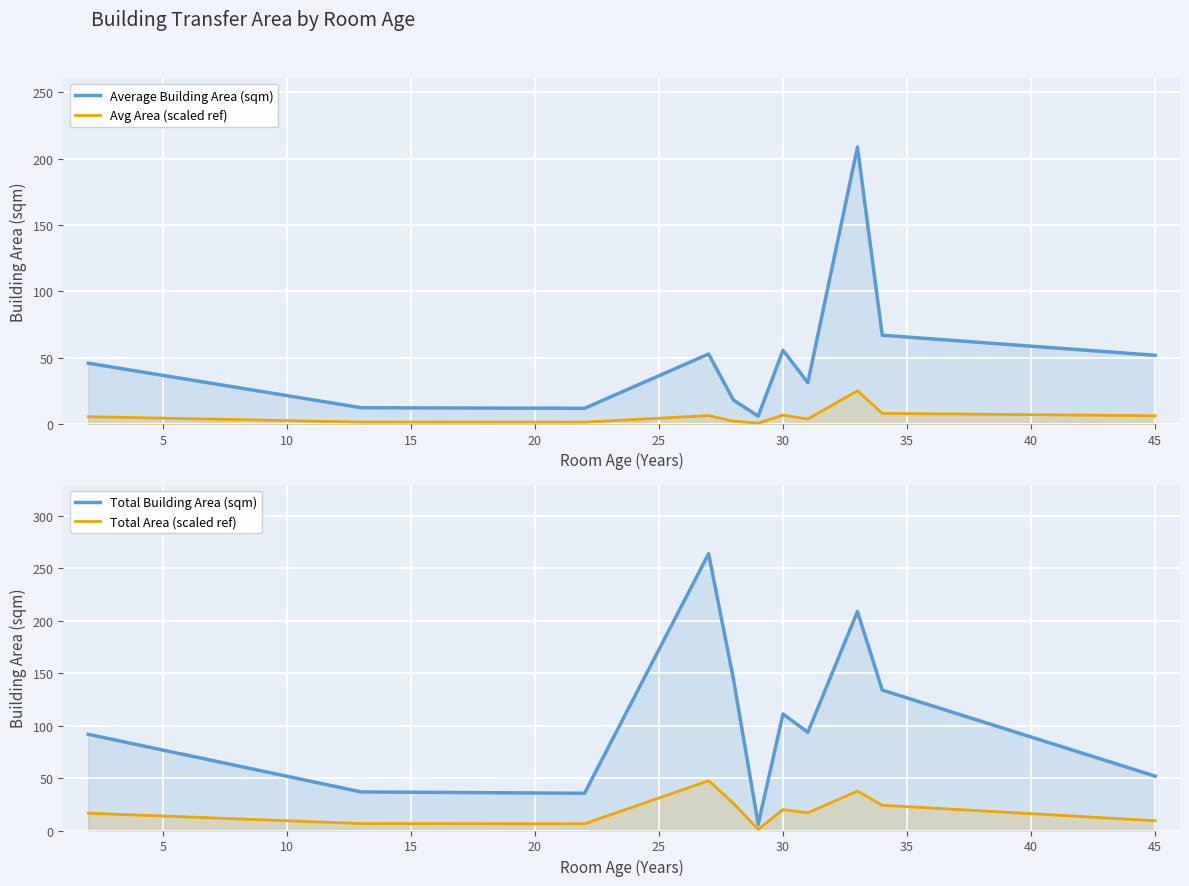

True or false: Average Building Area (sqm) and Total Area (scaled ref) intersect in this chart.

True